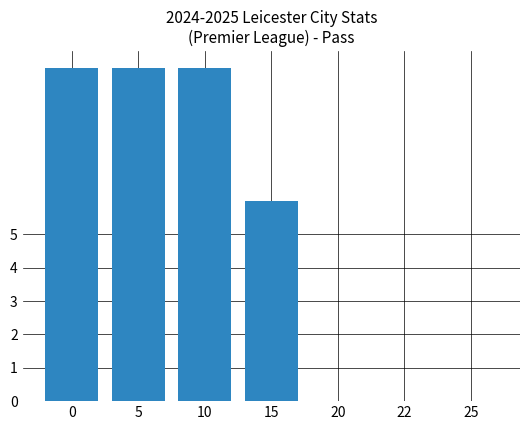

What is the ratio of the value at 0 to the value at 5?

1.0